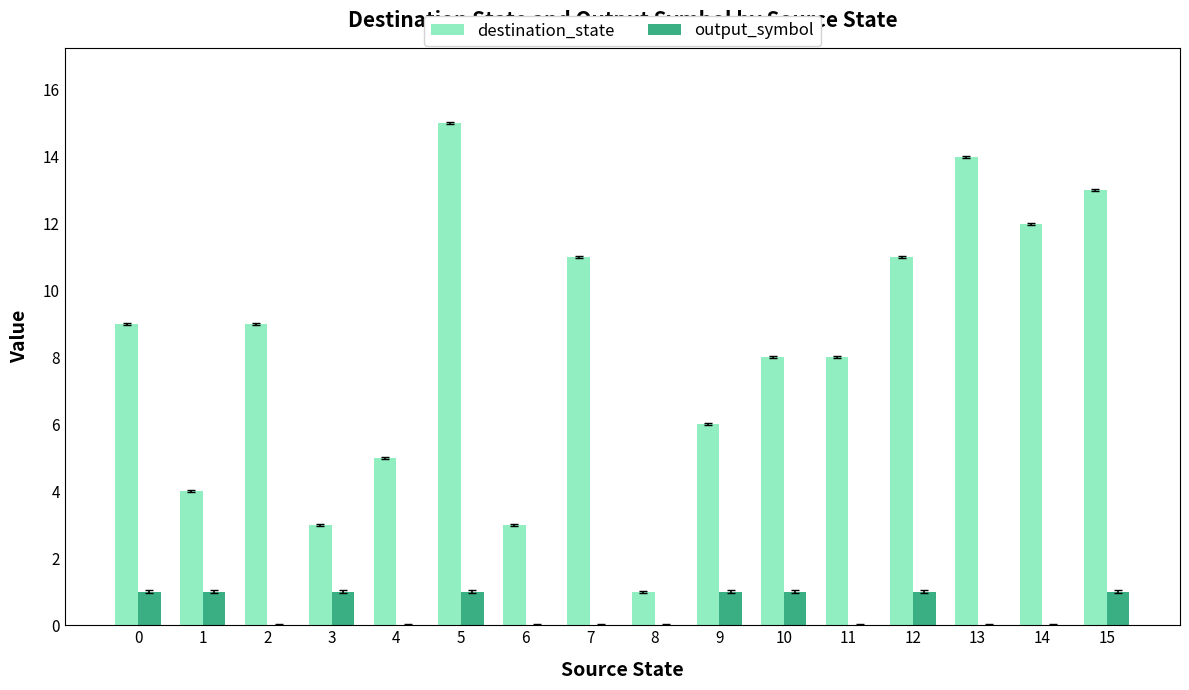

What are all the series names shown in the legend?

destination_state, output_symbol